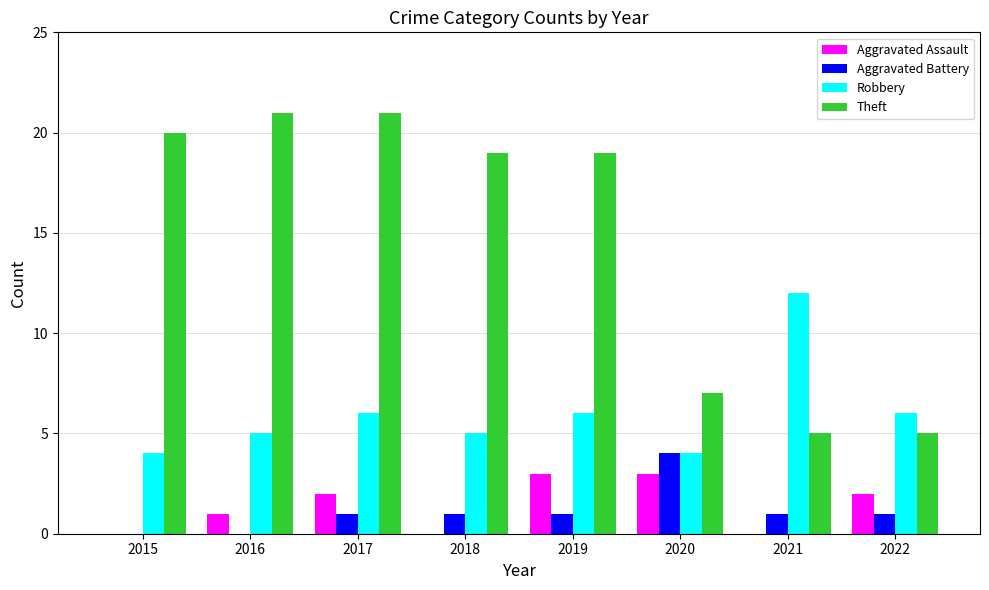

At which category is the sum across all series the highest?

2017